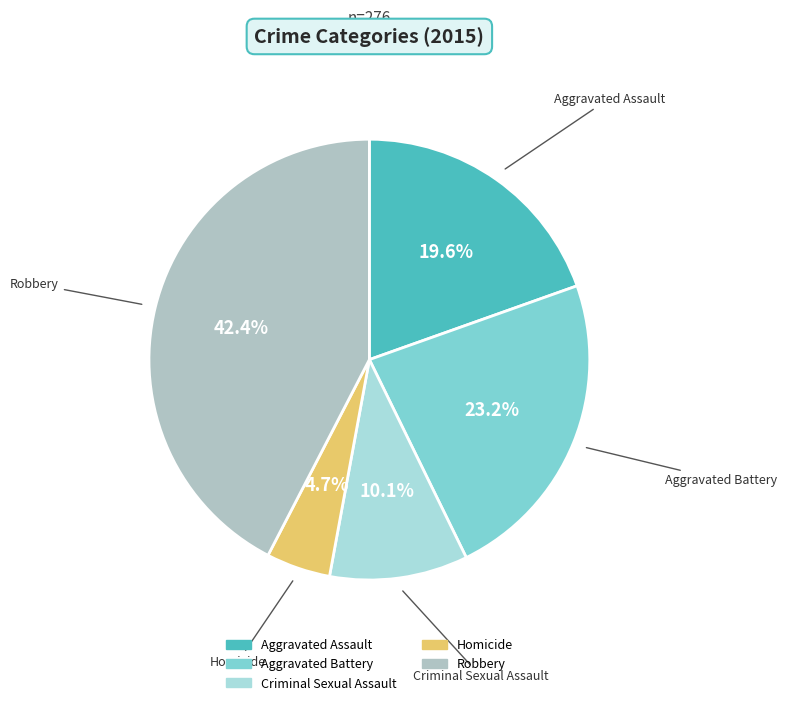

What is the ratio of the value at Aggravated Assault to the value at Aggravated Battery?

0.8